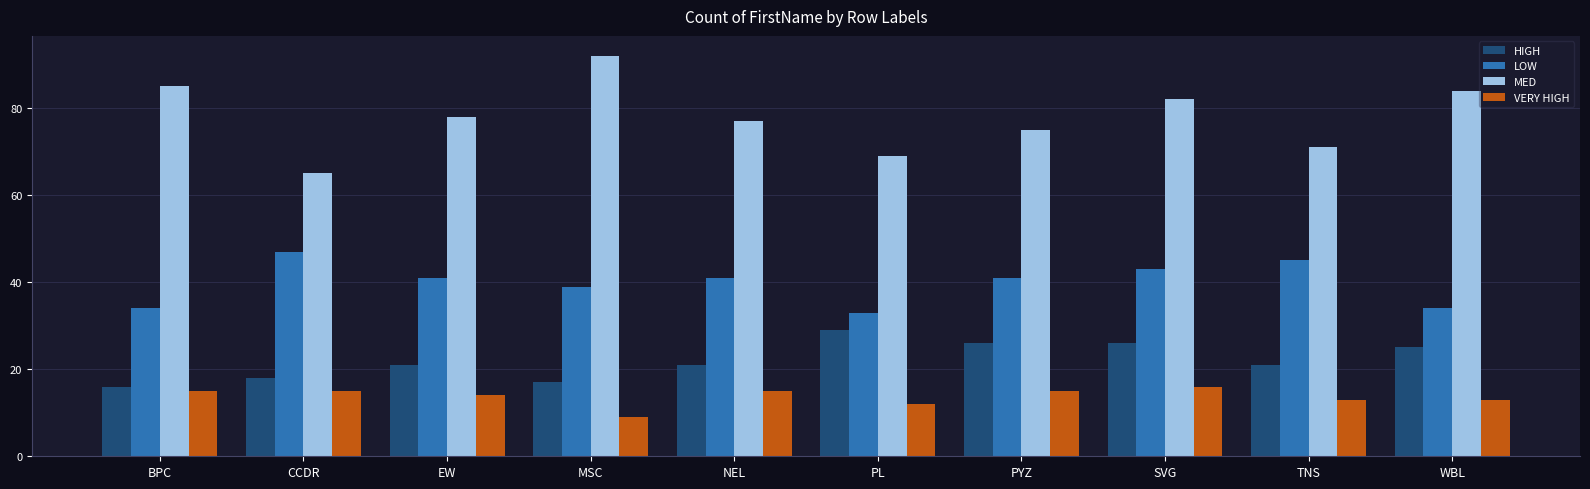

Reading right to left, extract all data points from this chart.

HIGH: 25	21	26	26	29	21	17	21	18	16
LOW: 34	45	43	41	33	41	39	41	47	34
MED: 84	71	82	75	69	77	92	78	65	85
VERY HIGH: 13	13	16	15	12	15	9	14	15	15